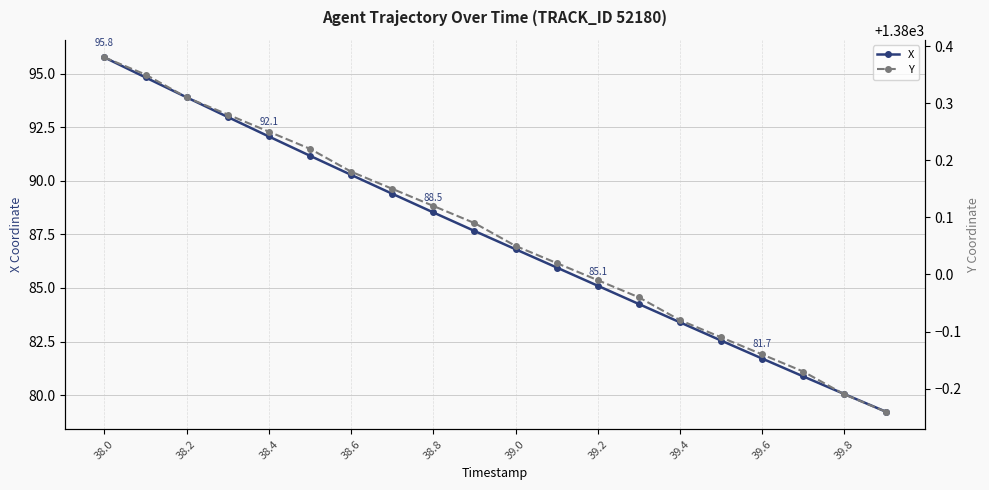

How many data points does each series have?

20